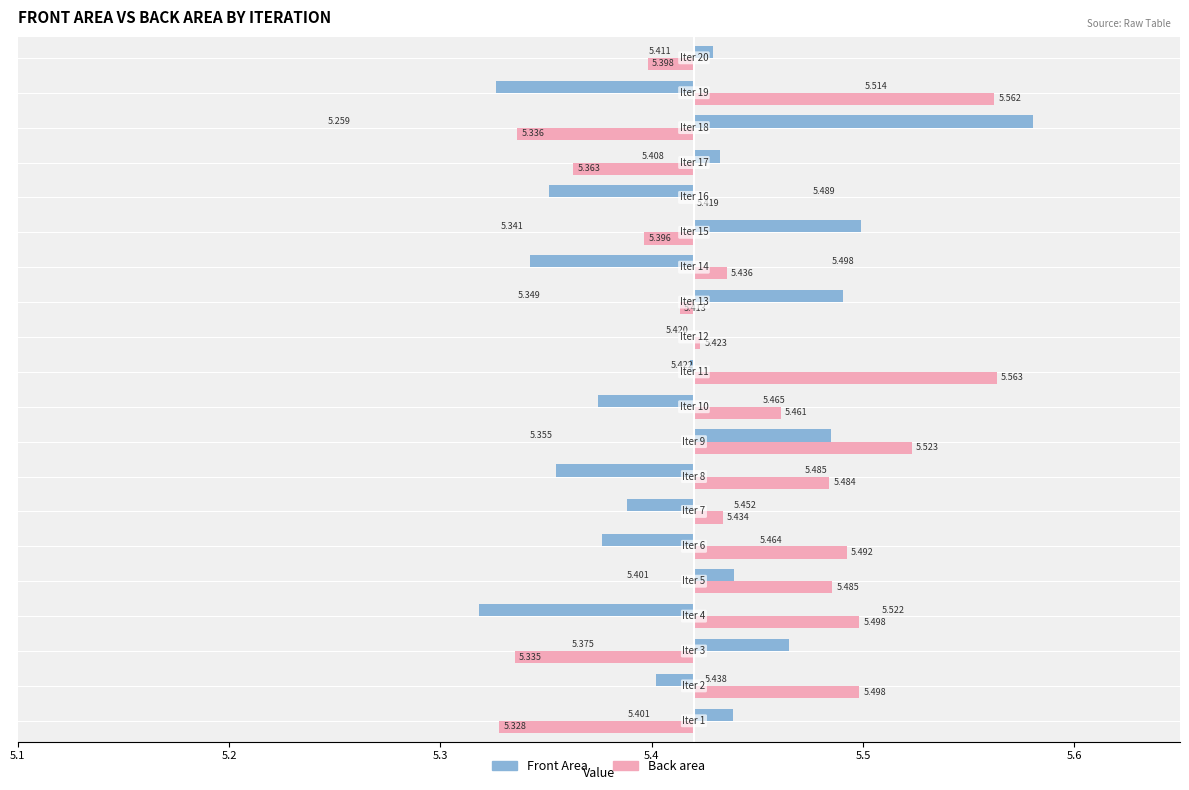

Which series has the largest total across all categories?

Back area